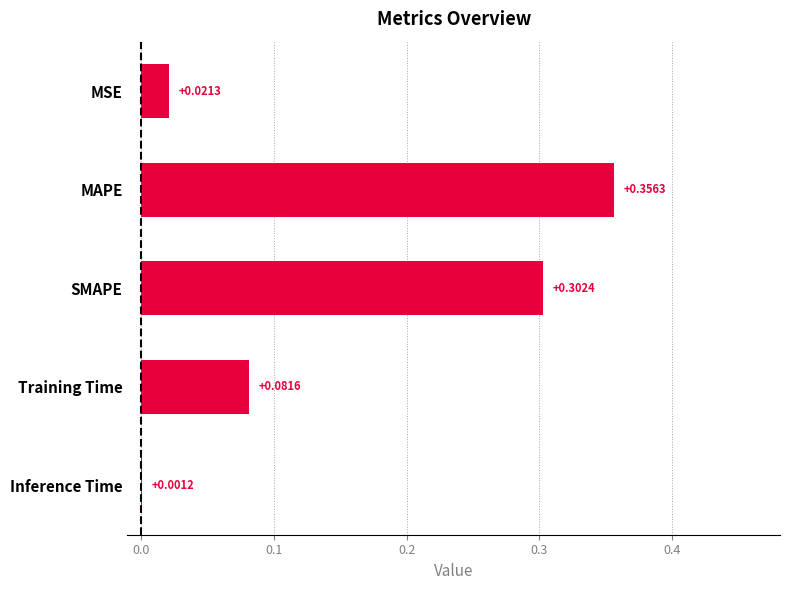

Which label corresponds to the largest value in the chart?

MAPE